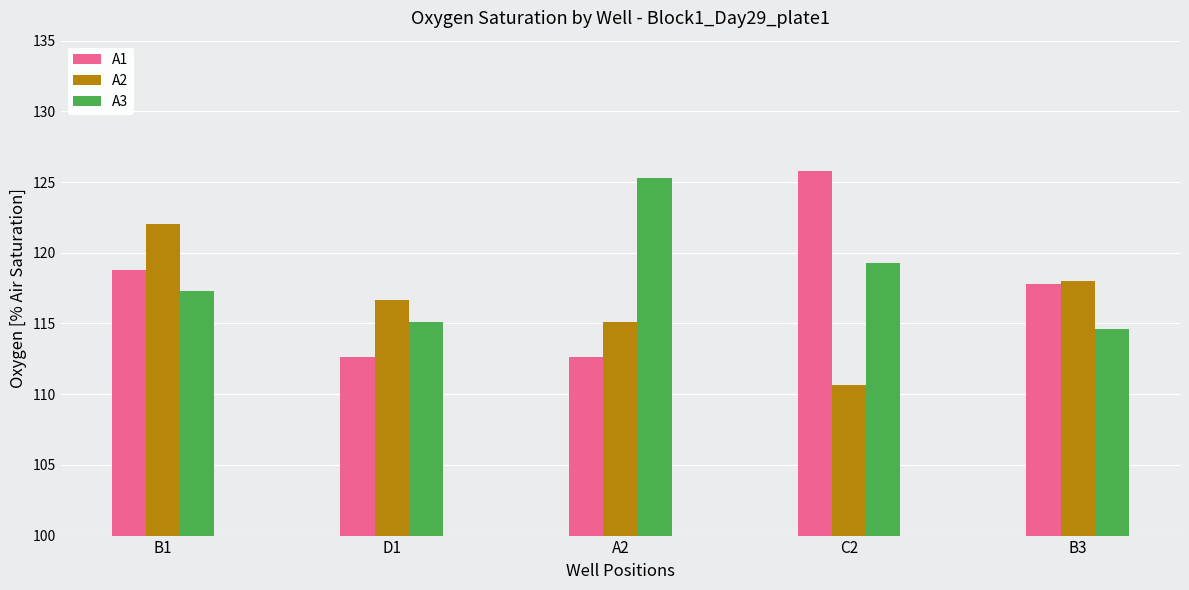

What is the difference between the second highest and second lowest values in the A2 series?

2.8